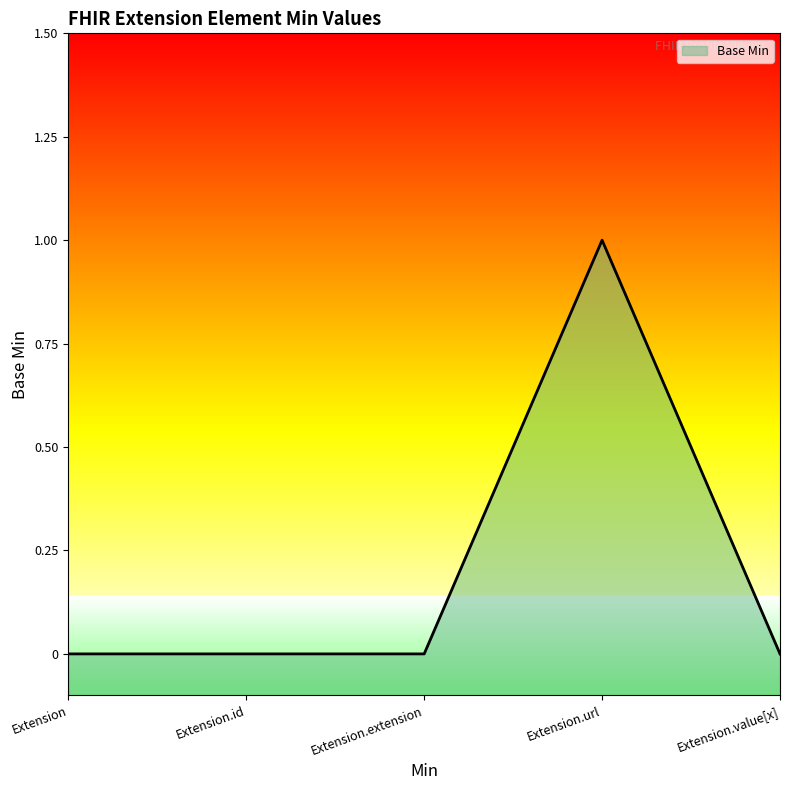

Rank the categories by value from highest to lowest.

Extension.url, Extension, Extension.id, Extension.extension, Extension.value[x]